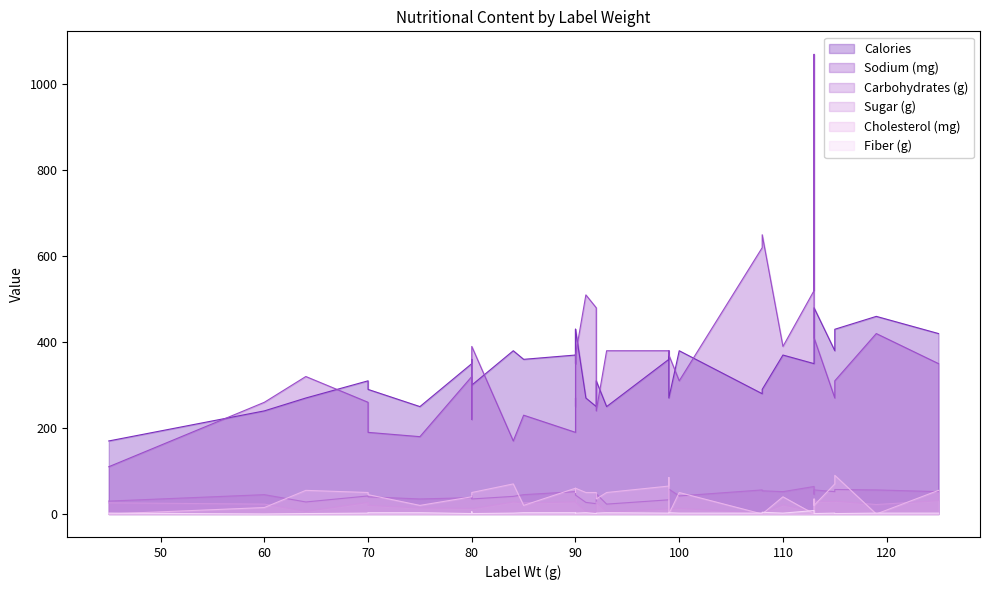

What is the value of the Calories point at the 24th from the left?

250